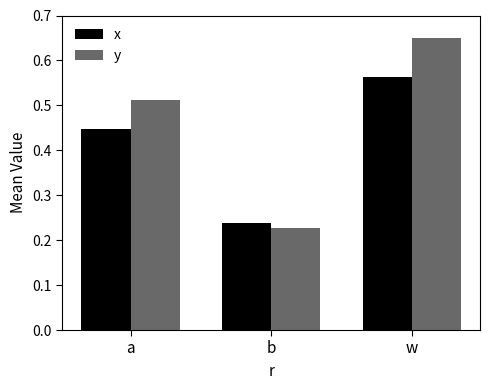

Is it true that x equals 0.1 at w?

False